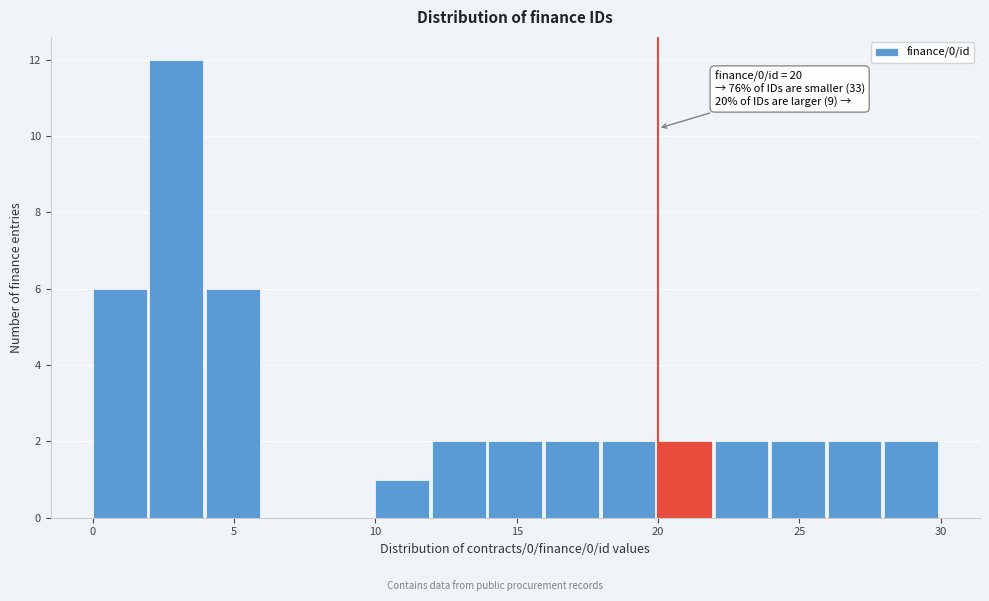

Which range on the x-axis has the tallest bar?

2 to 4